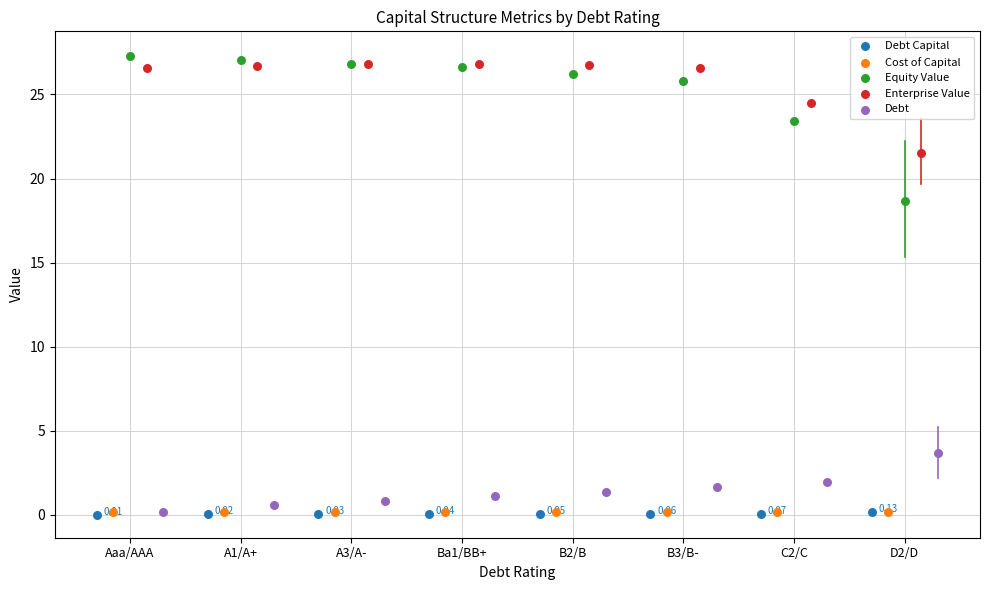

Which series reaches the maximum Y coordinate?

Equity Value